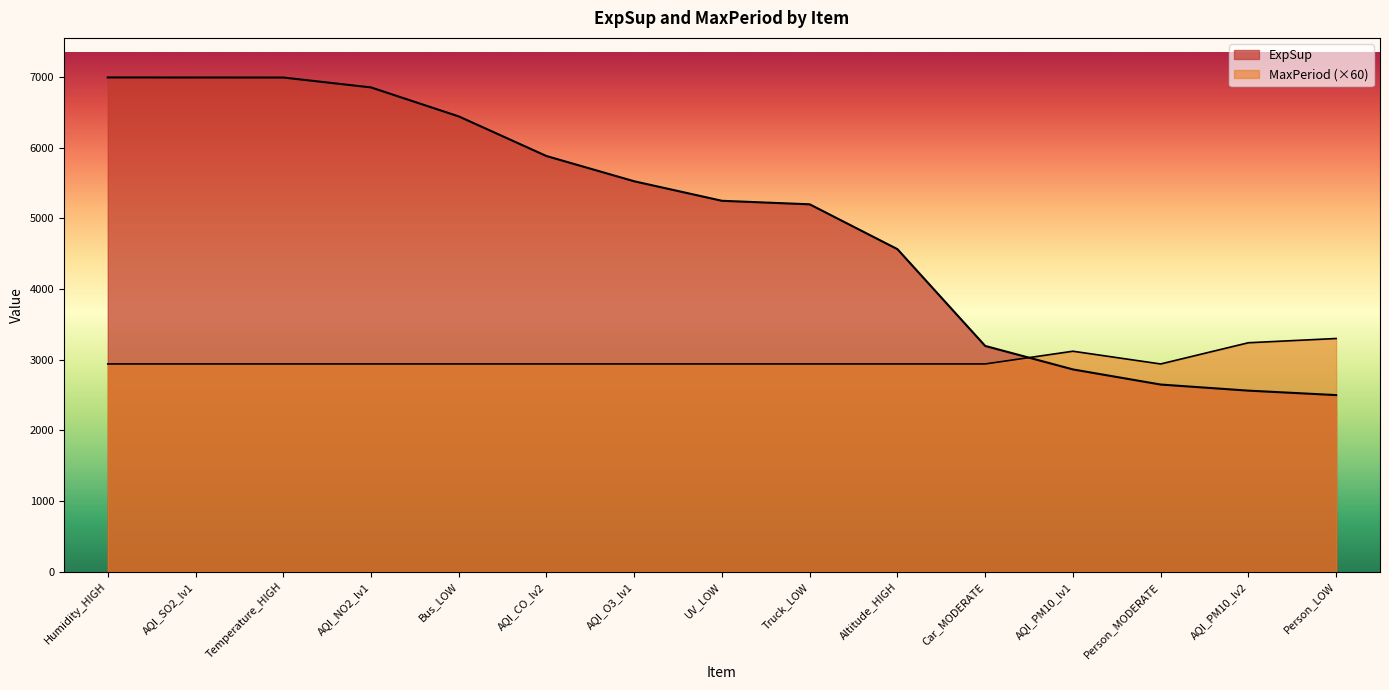

List the labels in order of ExpSup value, smallest first.

Person_LOW, AQI_PM10_lv2, Person_MODERATE, AQI_PM10_lv1, Car_MODERATE, Altitude_HIGH, Truck_LOW, UV_LOW, AQI_O3_lv1, AQI_CO_lv2, Bus_LOW, AQI_NO2_lv1, Temperature_HIGH, AQI_SO2_lv1, Humidity_HIGH